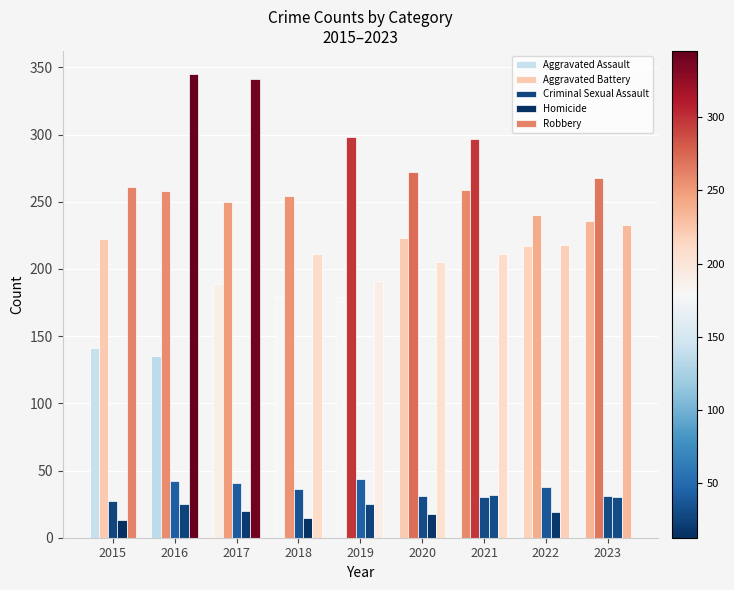

The Aggravated Assault series shows 236 at 2023. True or false?

True